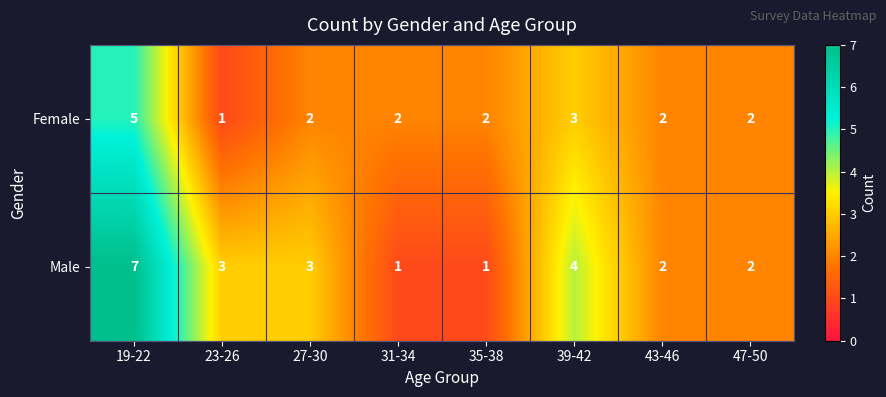

Is it true that Male equals 4 at 39-42?

True